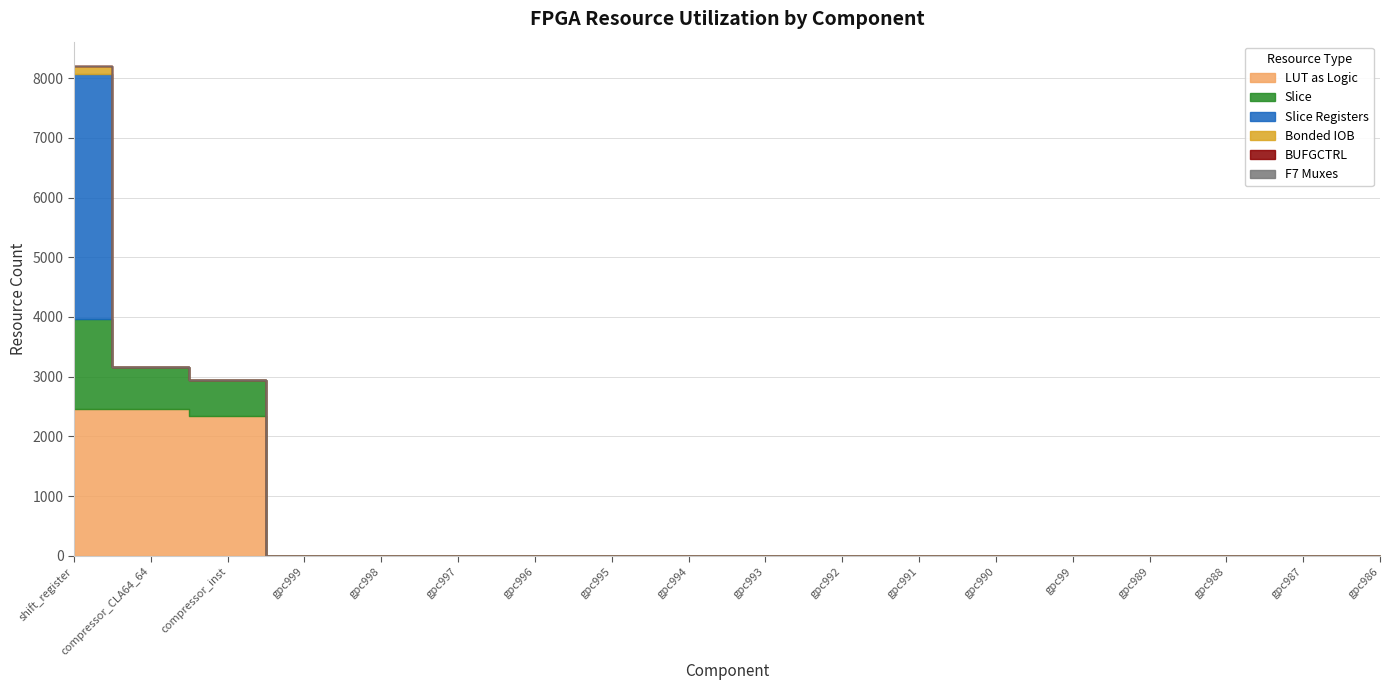

At how many categories does at least one series exceed 1992?

3